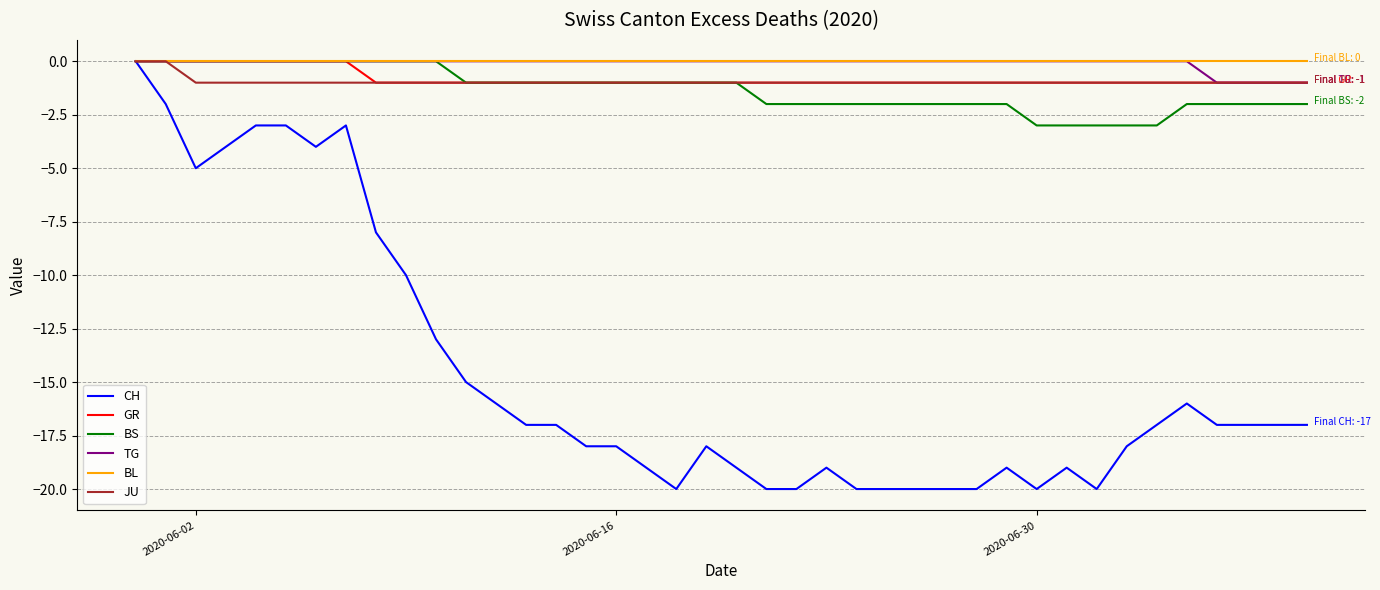

Which series has the widest spread of values?

CH